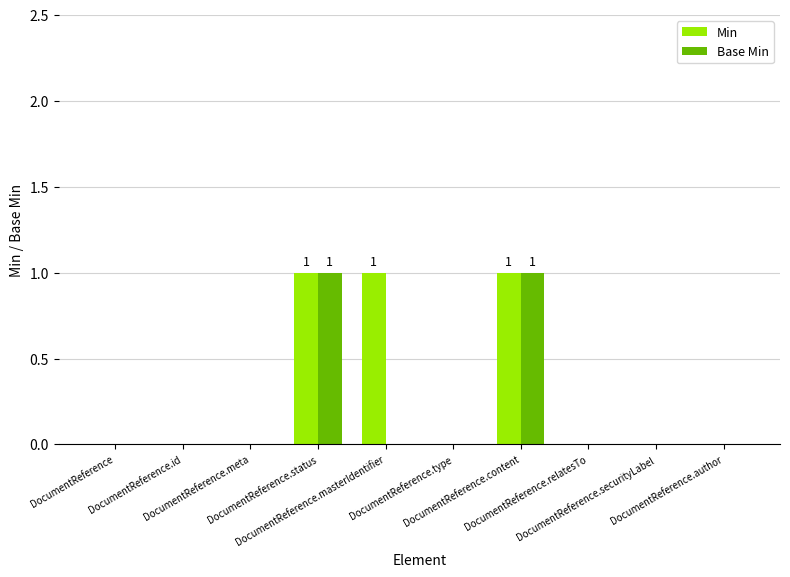

Which series has the largest total across all categories?

Min